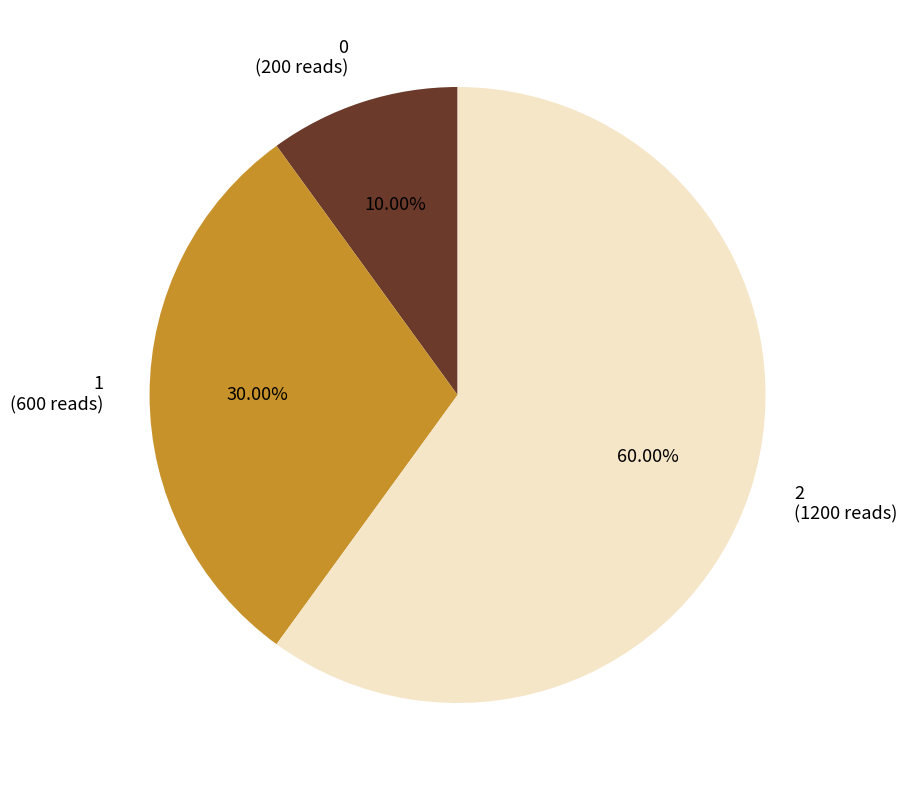

To the nearest percent, what portion does 0 represent?

10%